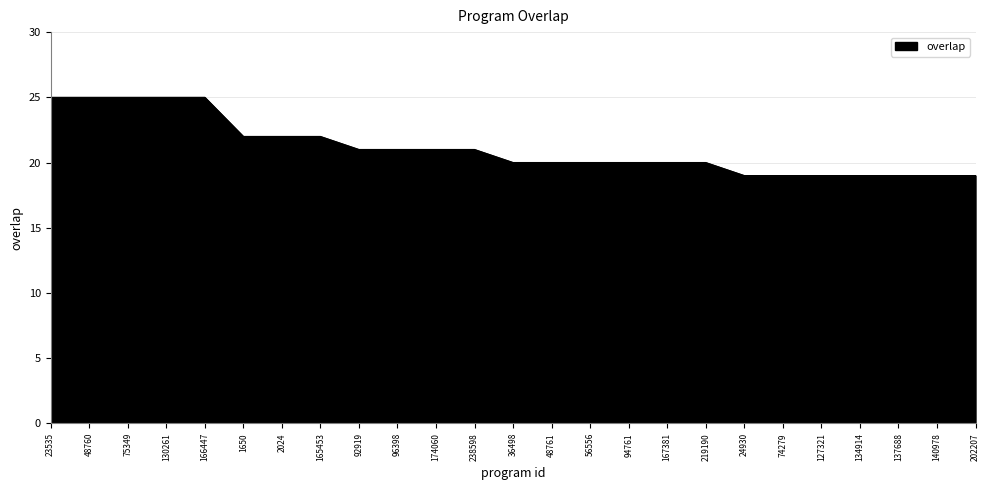

How many lines are shown in the chart?

1